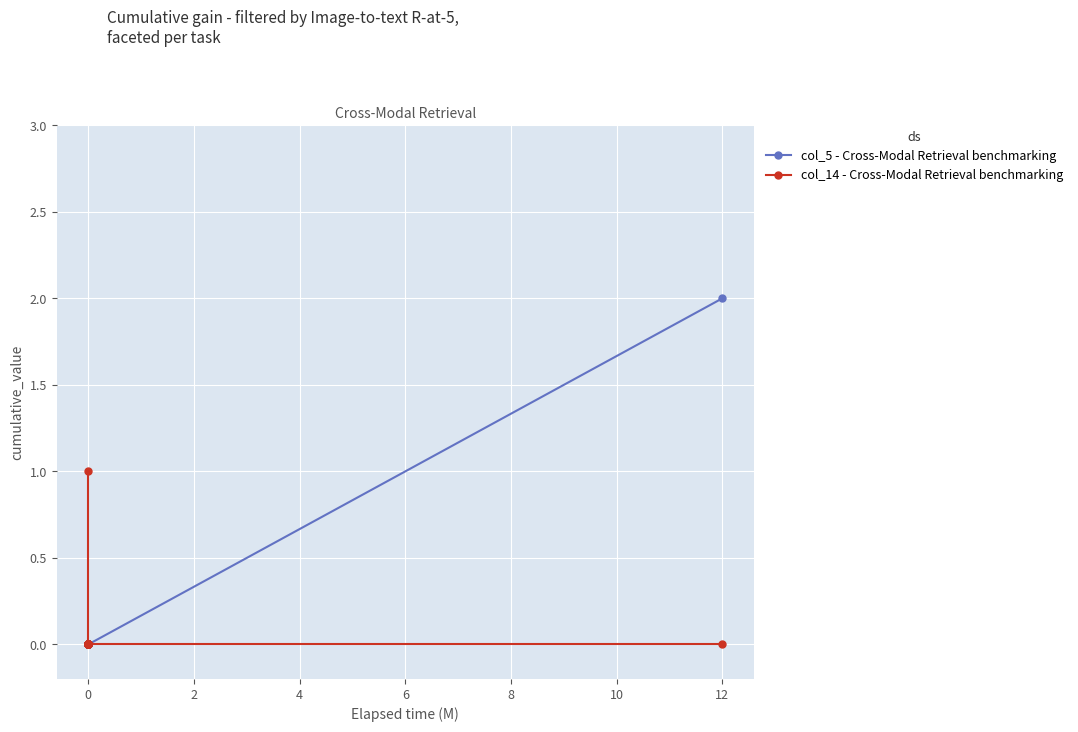

True or false: col_14 - Cross-Modal Retrieval benchmarking and col_5 - Cross-Modal Retrieval benchmarking intersect in this chart.

False